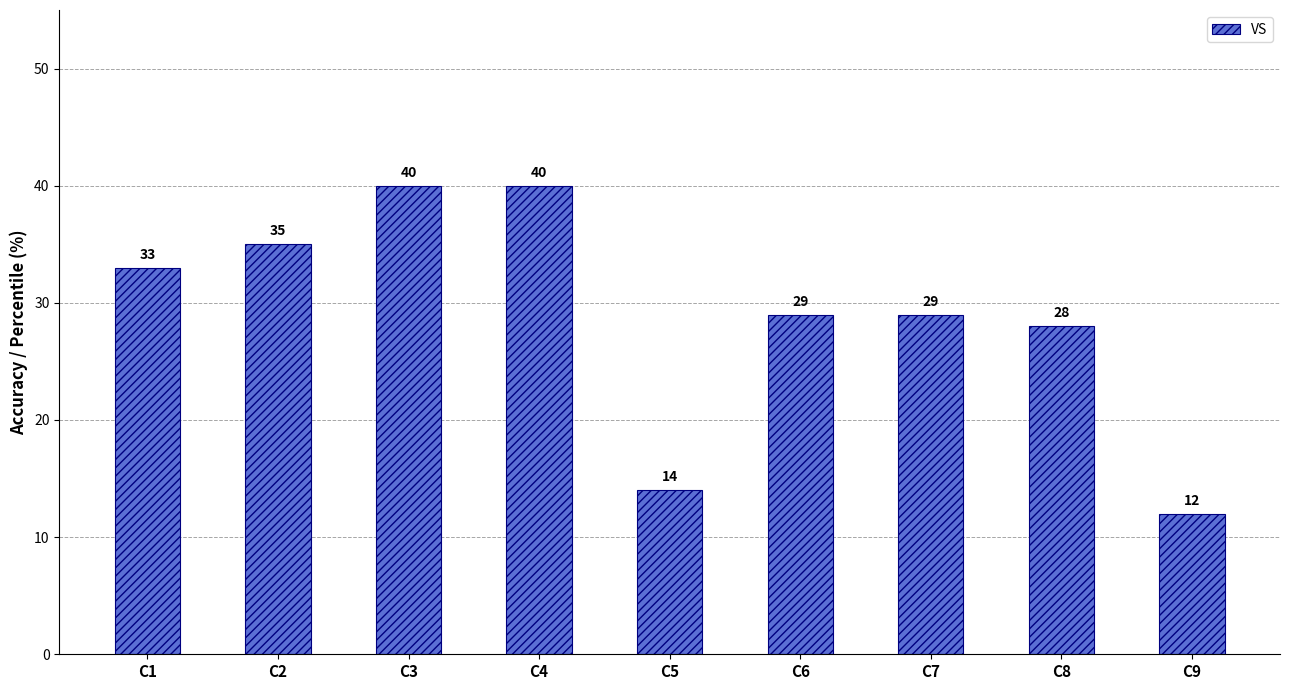

Is it true that the value at C3 is 61?

False